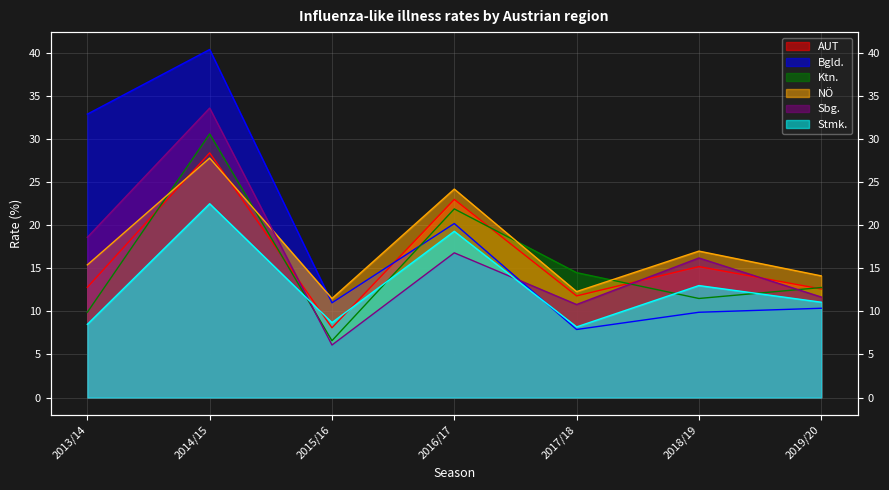

Does the chart display data point markers on the line(s)?

No